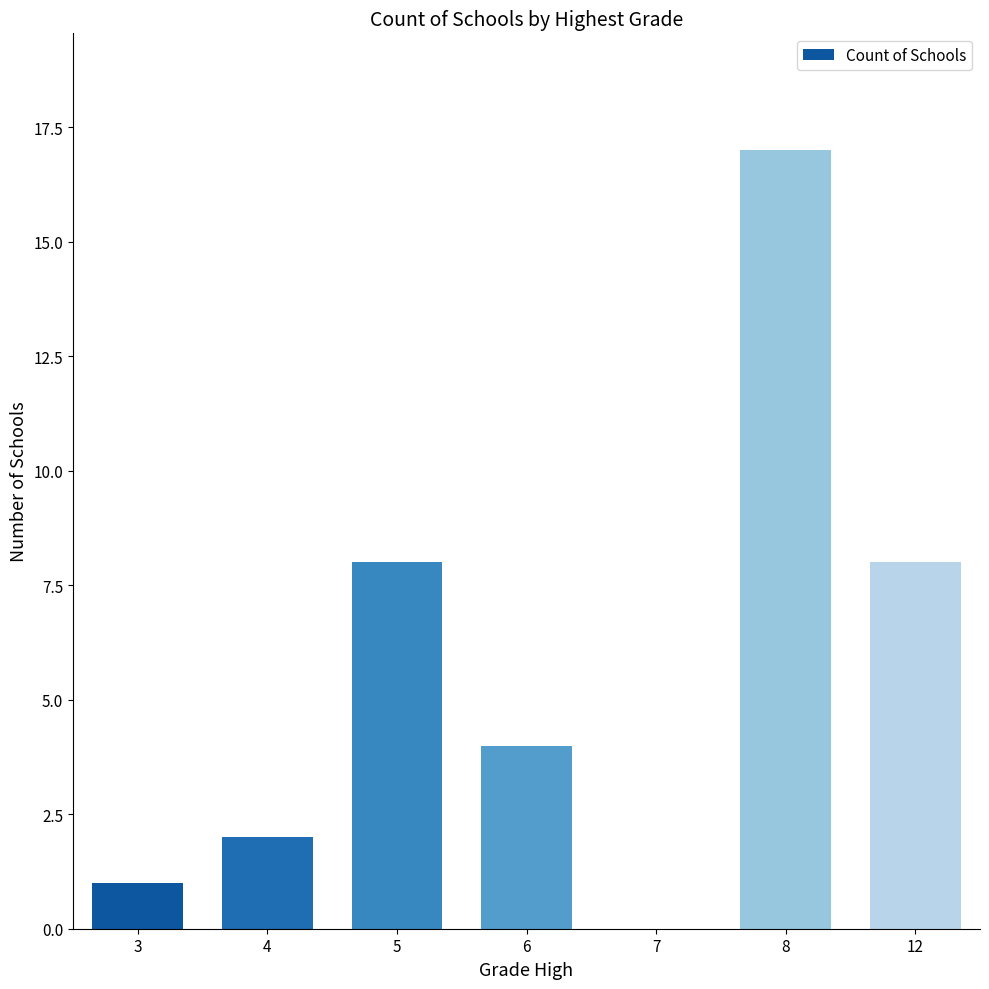

Are the bars horizontal?

No